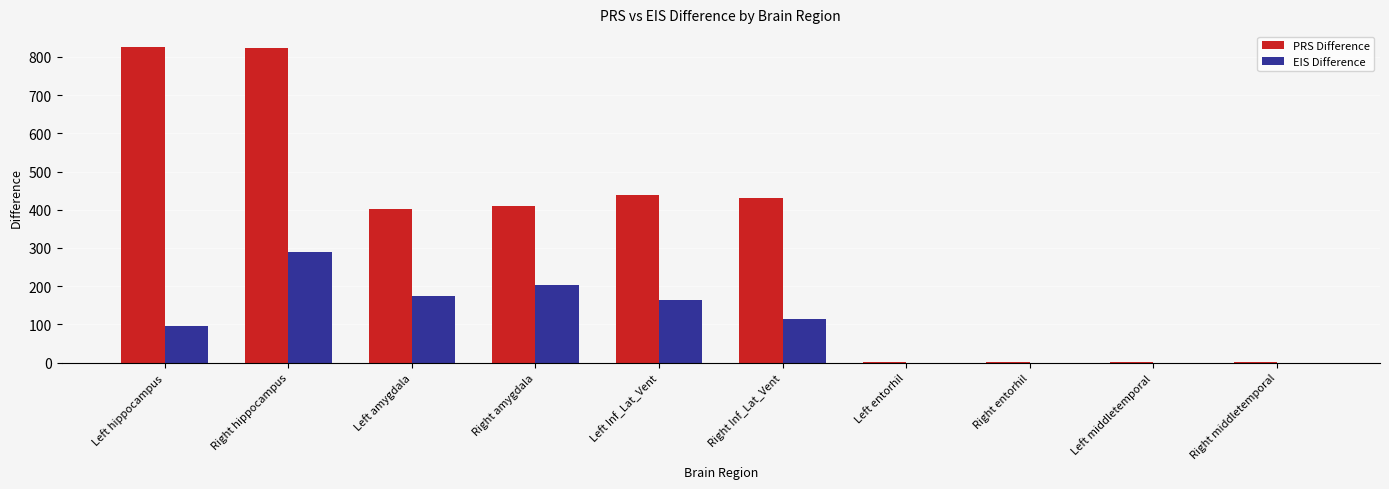

The value of PRS Difference at Left amygdala is 204.8. True or false?

False